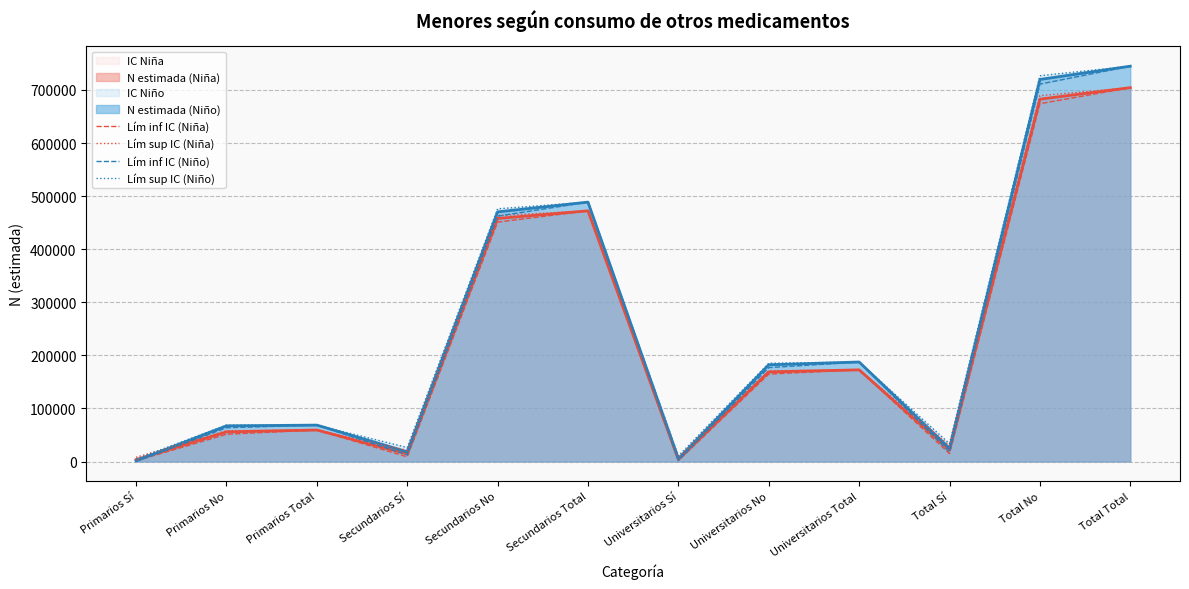

At which label does Lím inf IC (Niño) reach its minimum?

Primarios Sí